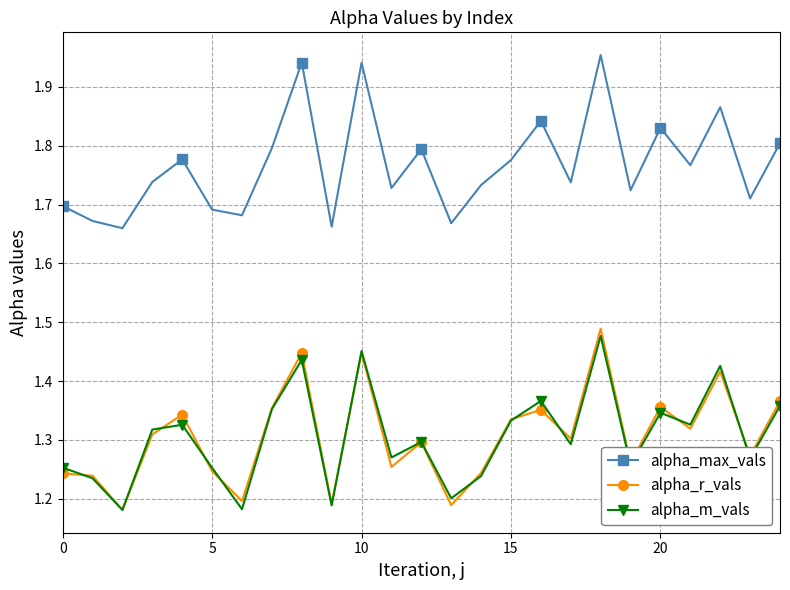

True or false: alpha_m_vals and alpha_r_vals cross at least once.

True